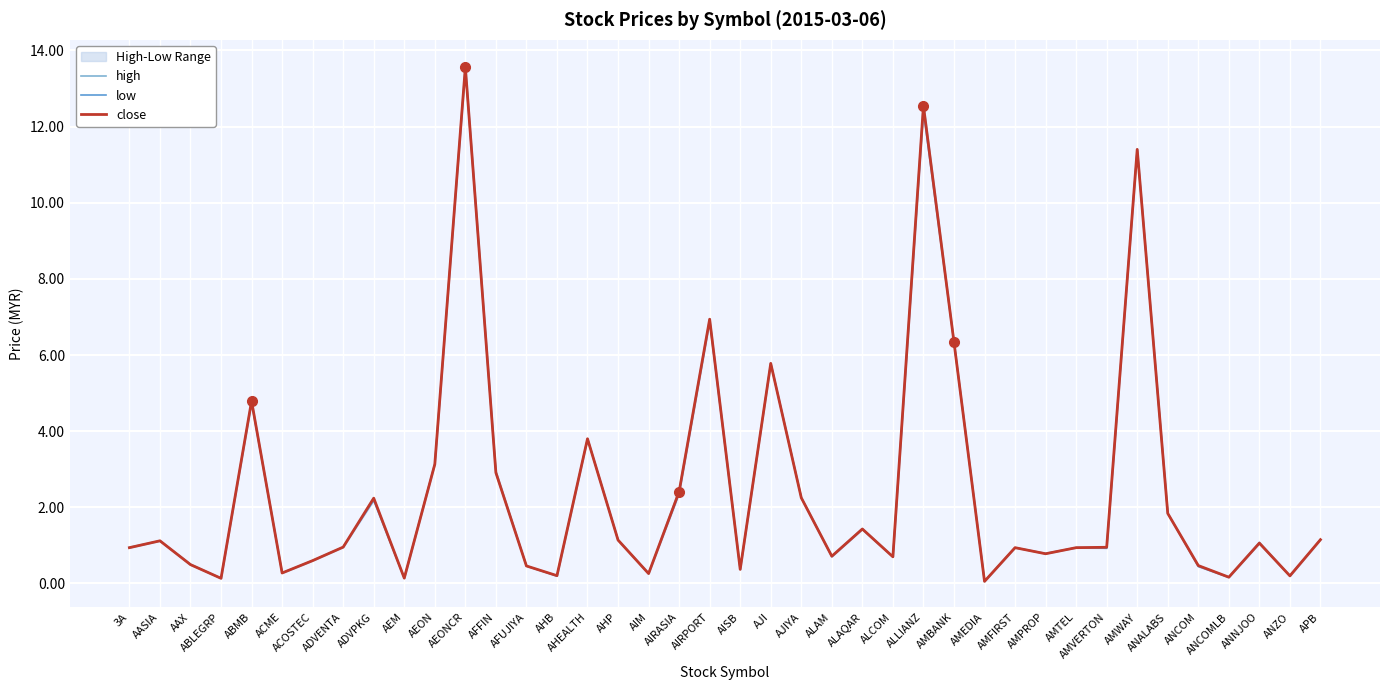

How many interior local valleys does the low series have?

13